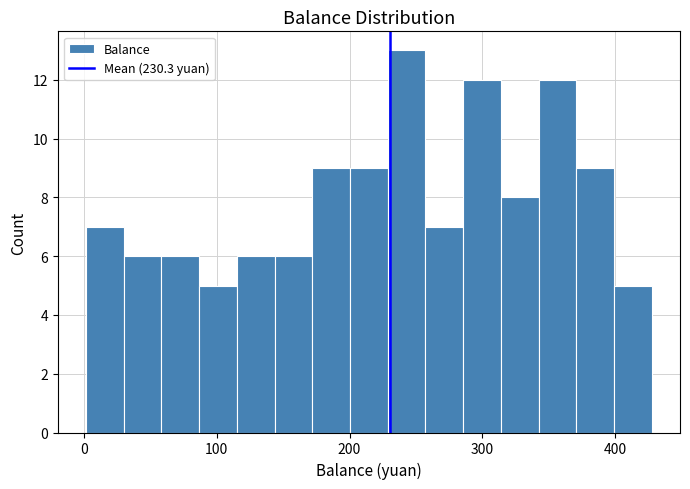

Read against the x-axis, roughly where is the centre of the tallest bar?

240